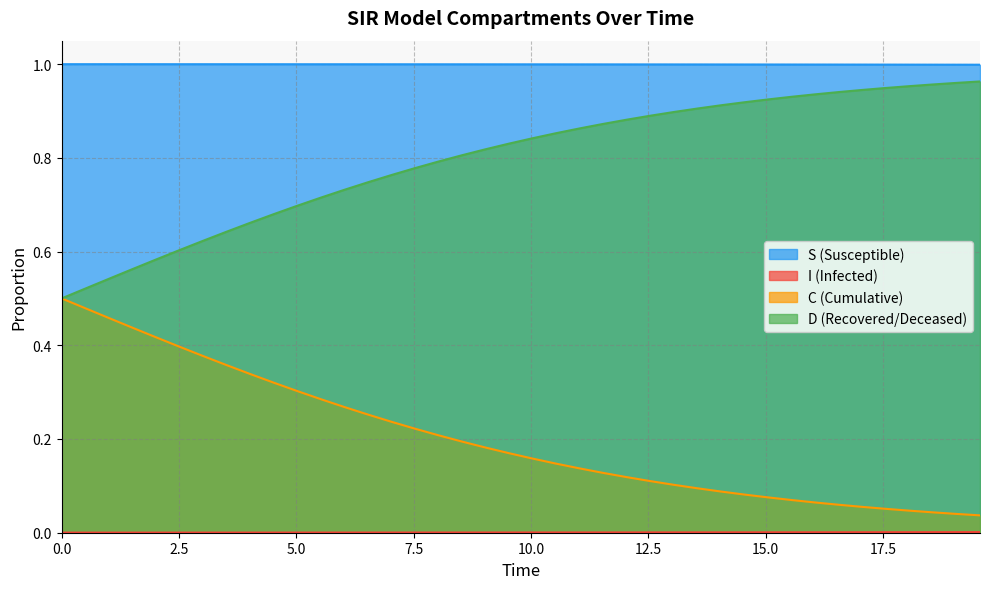

How many lines are shown in the chart?

4